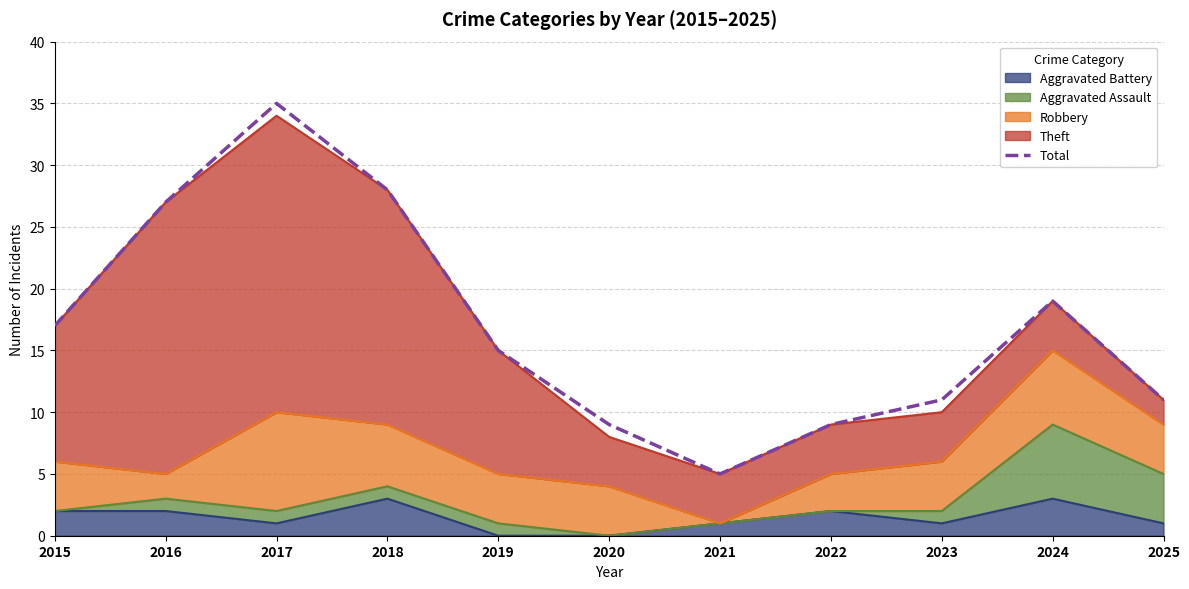

What is the difference between the values at 2020 and 2021?

4